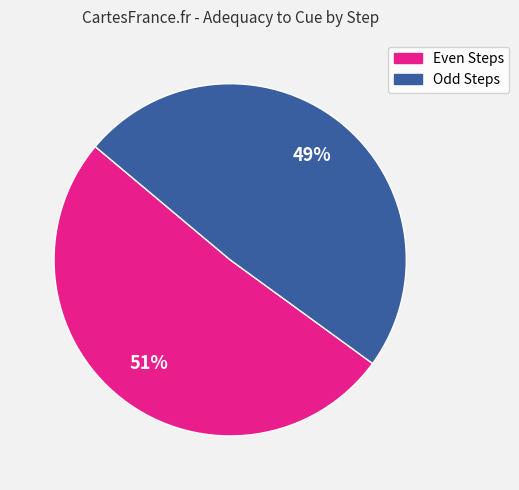

Does any single category account for the majority?

Yes